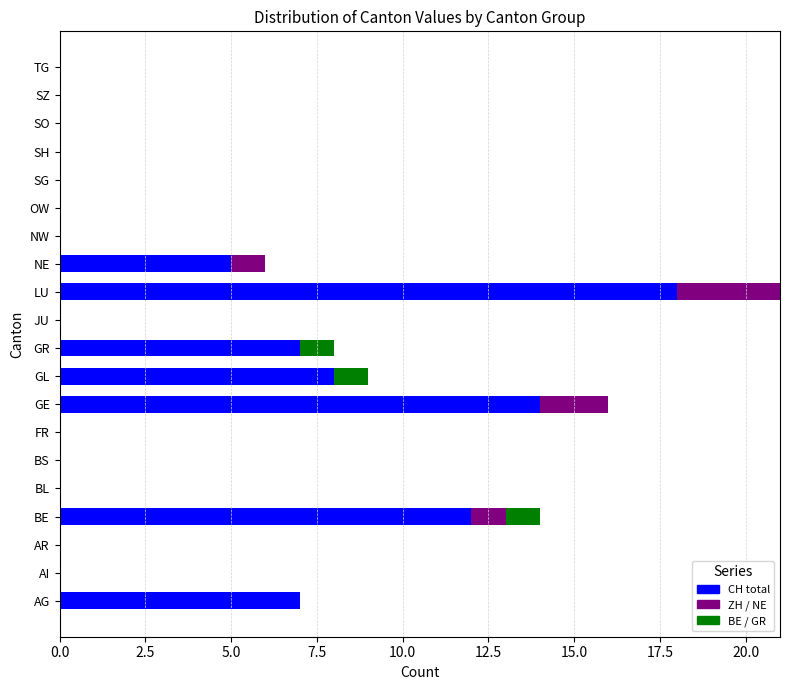

How many series are shown in this chart?

5